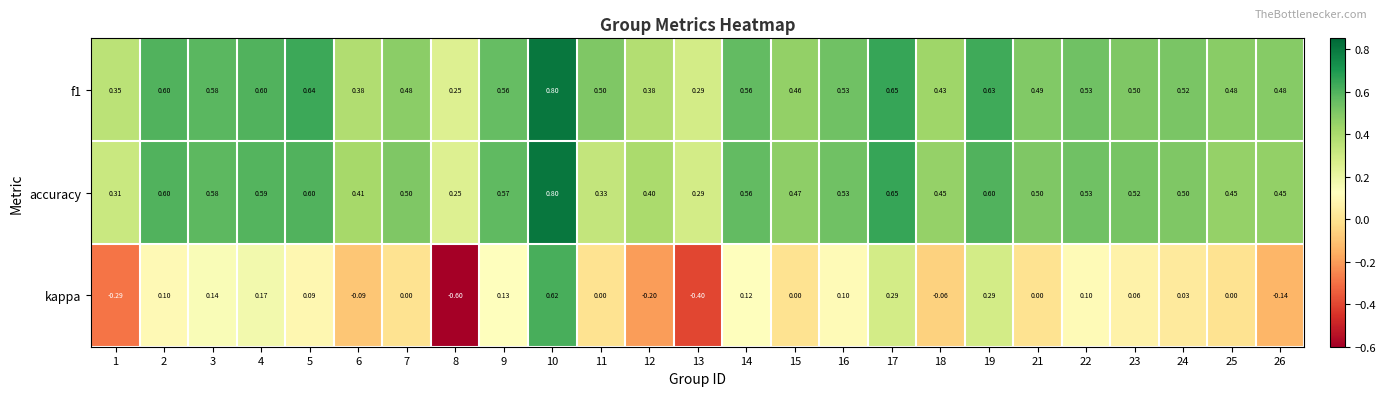

Is the value of kappa at 3 greater than the value of f1 at 26?

No